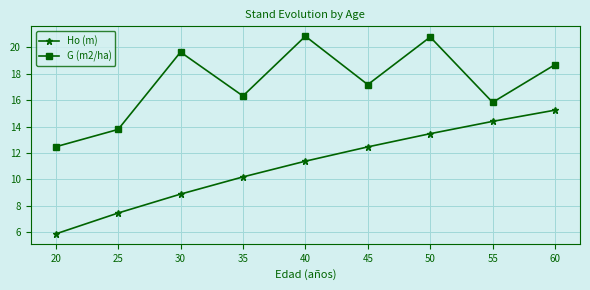

Is this an area chart (filled region under the line)?

No